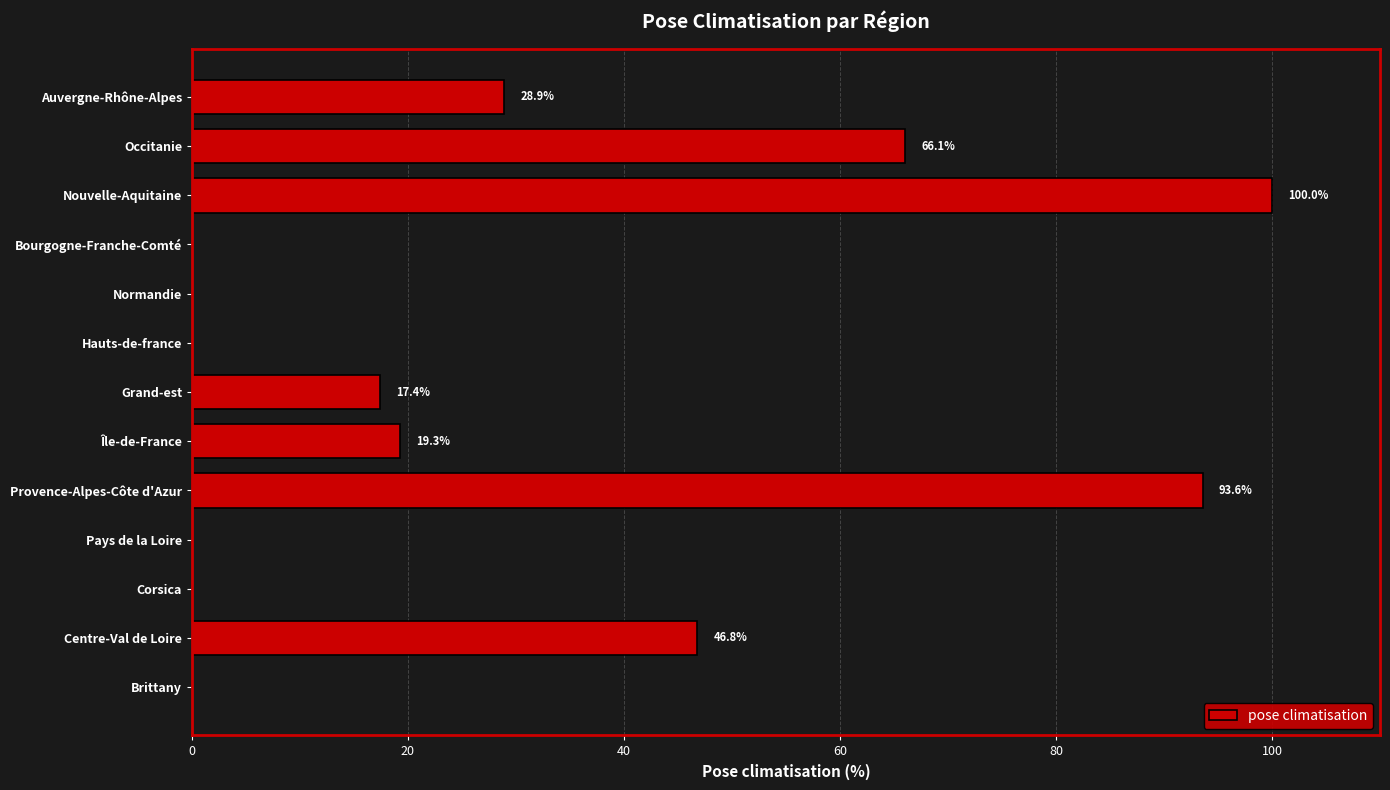

The chart shows a value of 0.0 at Normandie. True or false?

True